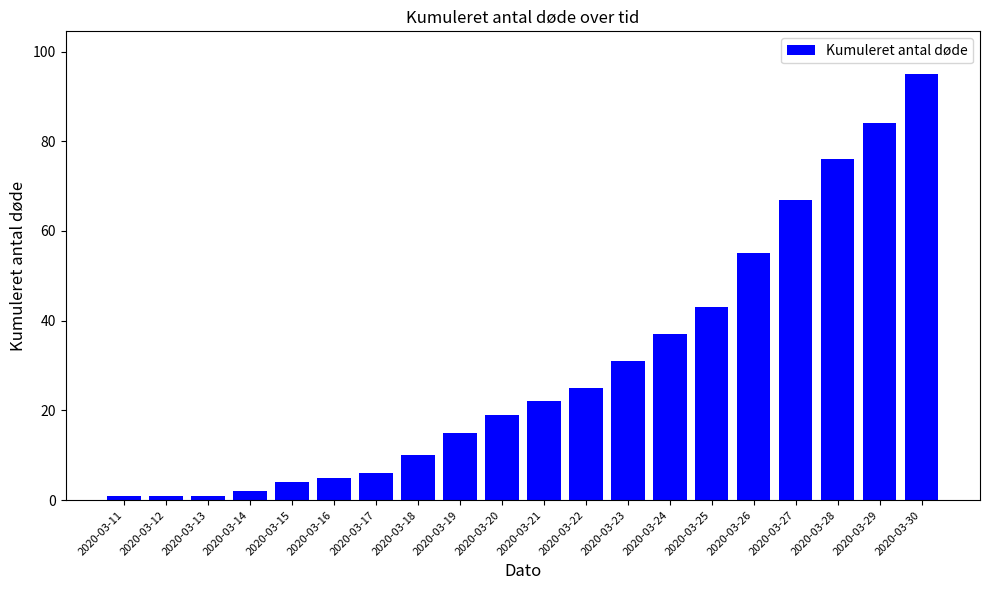

How many data points are less than 22?

10